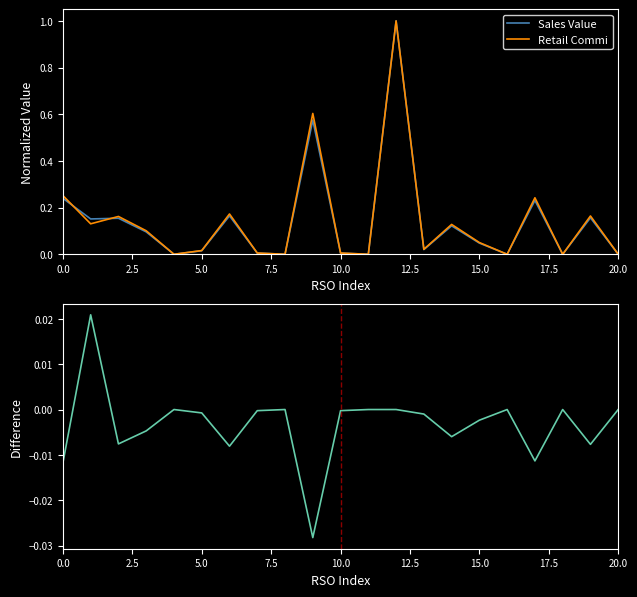

What is the maximum value shown in the chart?

1.0